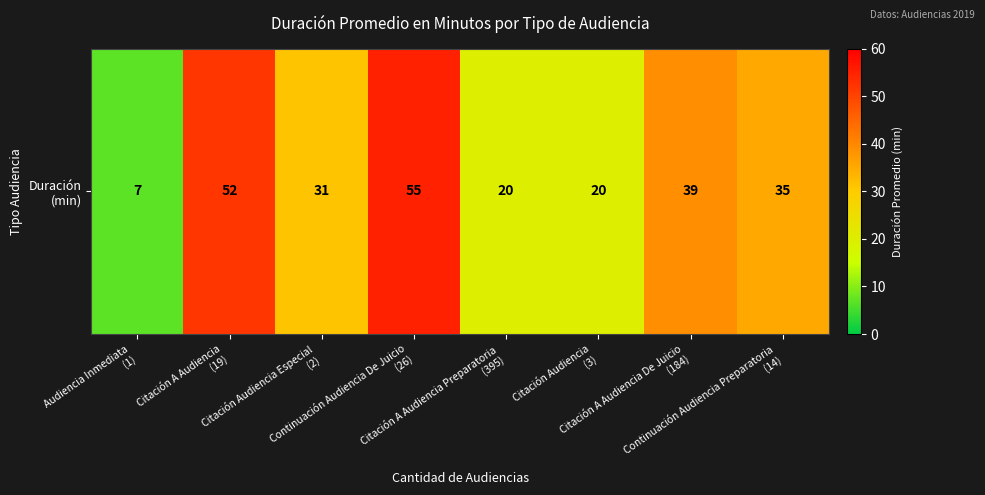

Is it true that the value at Continuación Audiencia De Juicio
(26) is 55?

True